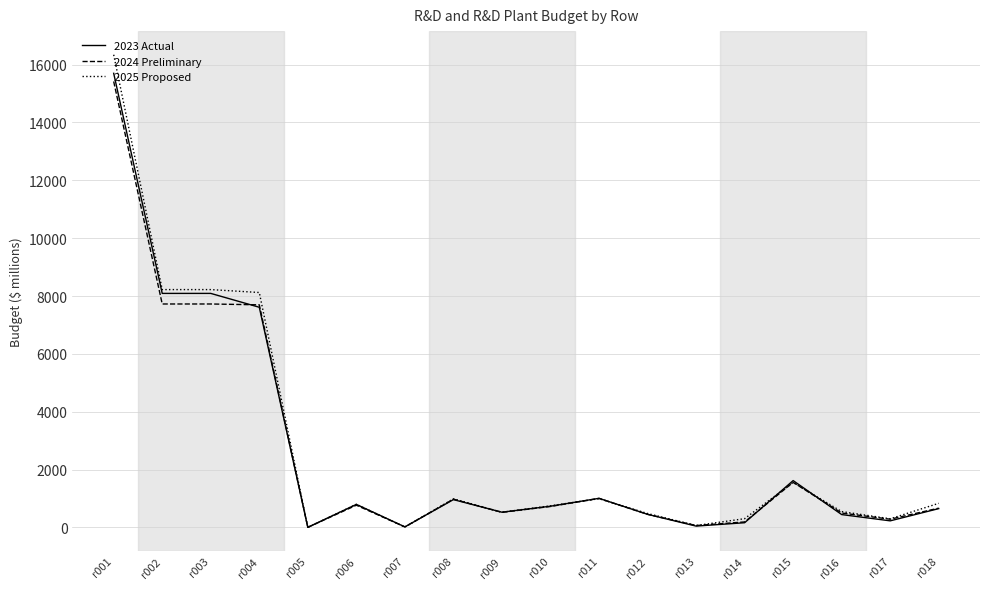

What is the greatest value displayed?

16343